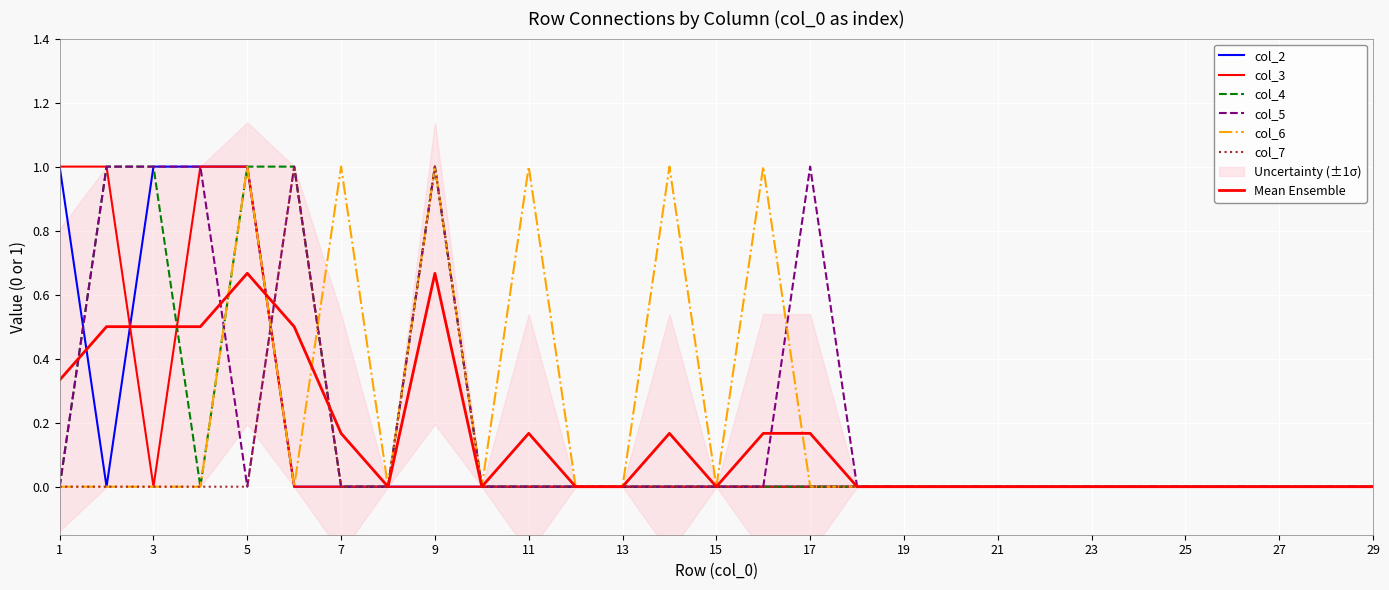

Reading left to right, list all the values displayed in this chart.

col_2: 1	0	1	1	1	0	0	0	0	0	0	0	0	0	0	0	0	0	0	0	0	0	0	0	0	0	0	0	0
col_3: 1	1	0	1	1	0	0	0	0	0	0	0	0	0	0	0	0	0	0	0	0	0	0	0	0	0	0	0	0
col_4: 0	1	1	0	1	1	0	0	1	0	0	0	0	0	0	0	0	0	0	0	0	0	0	0	0	0	0	0	0
col_5: 0	1	1	1	0	1	0	0	1	0	0	0	0	0	0	0	1	0	0	0	0	0	0	0	0	0	0	0	0
col_6: 0	0	0	0	1	0	1	0	1	0	1	0	0	1	0	1	0	0	0	0	0	0	0	0	0	0	0	0	0
col_7: 0	0	0	0	0	1	0	0	1	0	0	0	0	0	0	0	0	0	0	0	0	0	0	0	0	0	0	0	0